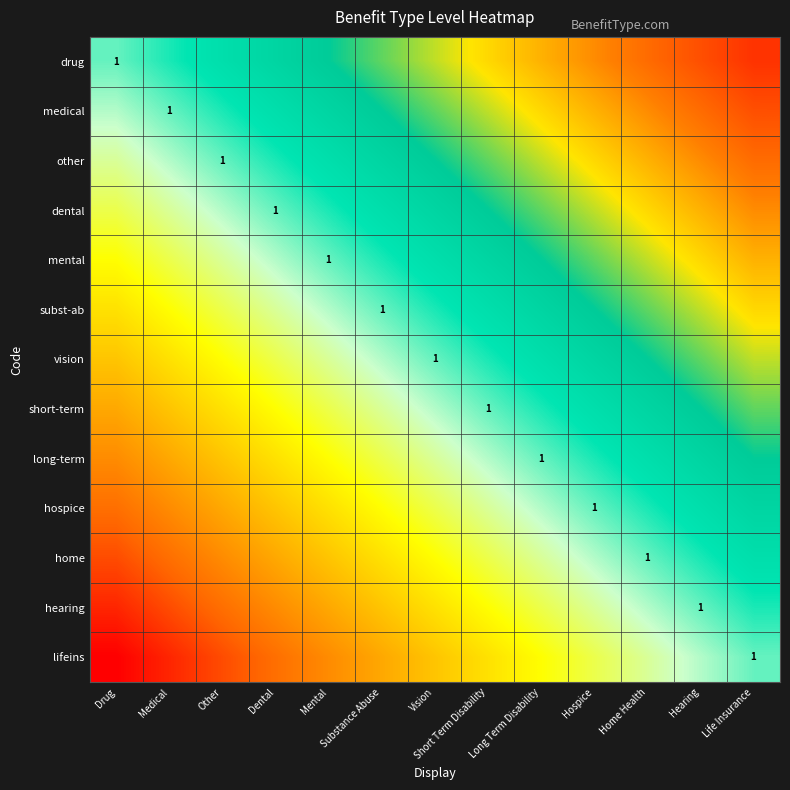

Is the value of mental at Short Term Disability greater than the value of hospice at Vision?

Yes